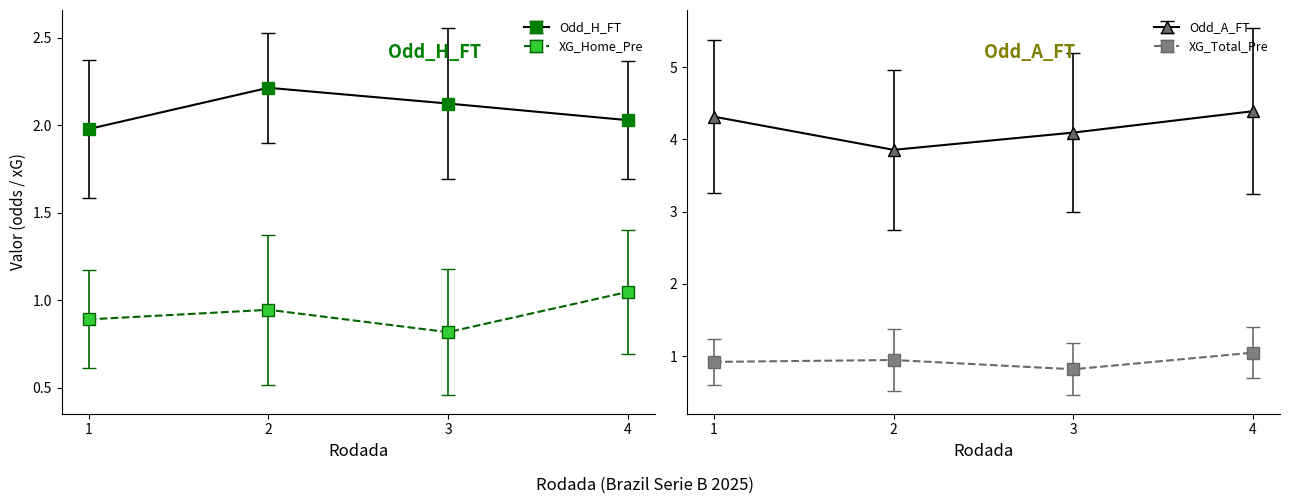

At which label does XG_Home_Pre reach its minimum?

3